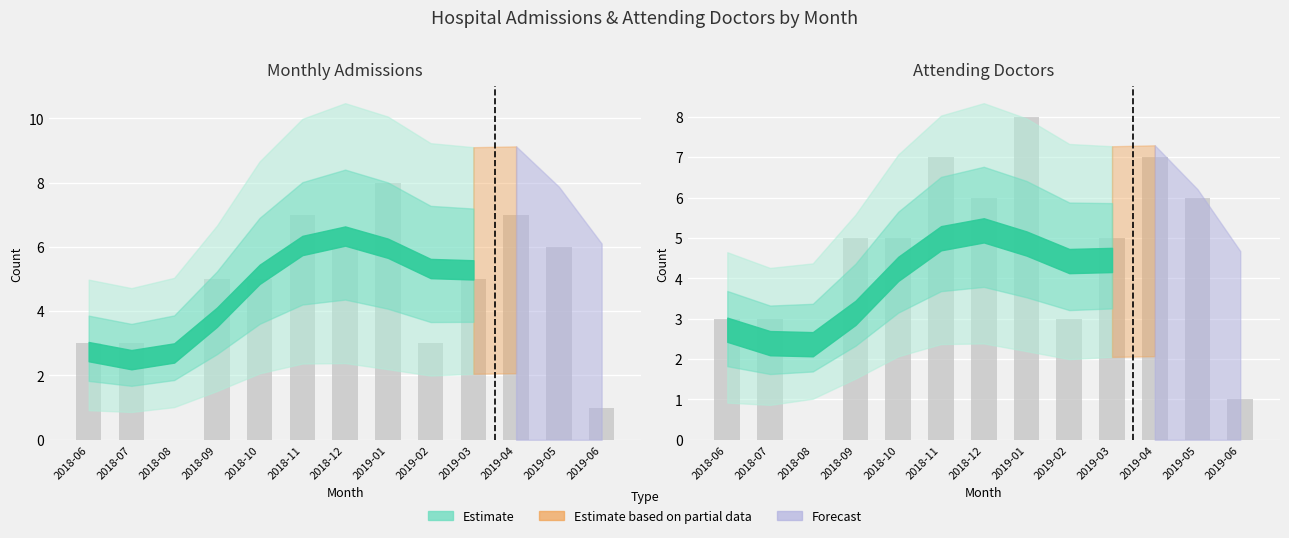

The Admissions series shows 12 at 2019-01. True or false?

False